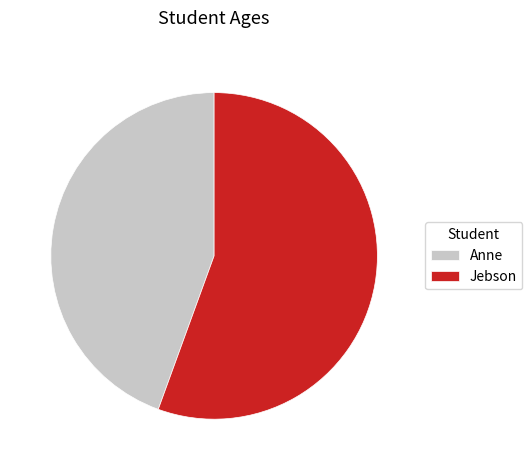

Count the number of slices in the pie.

2